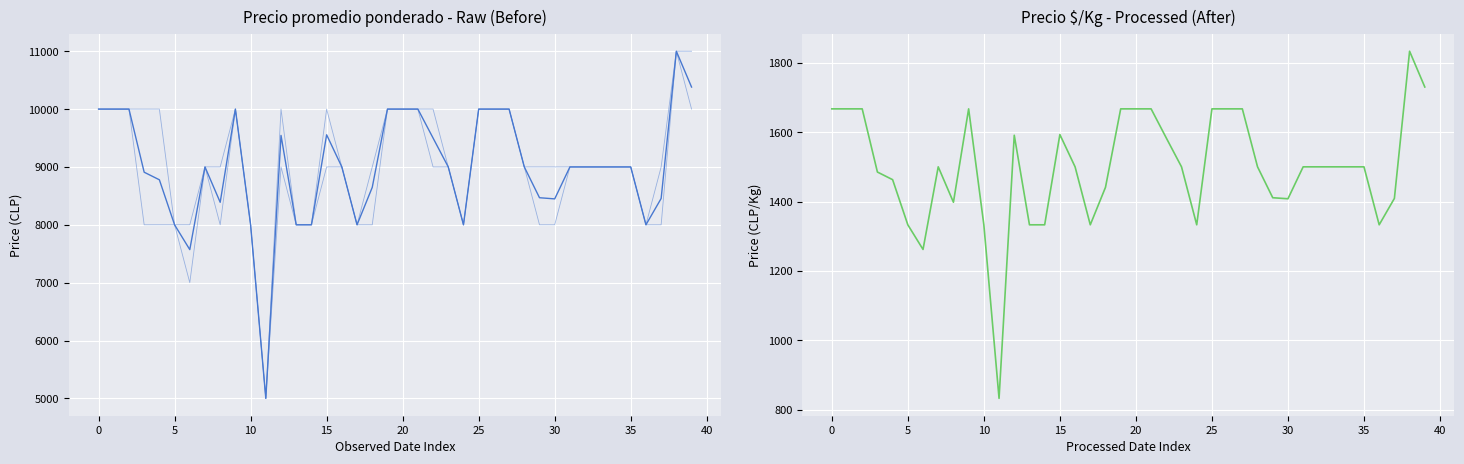

What are all the series names shown in the legend?

Precio promedio ponderado, Precio mínimo, Precio máximo, Precio $/Kg